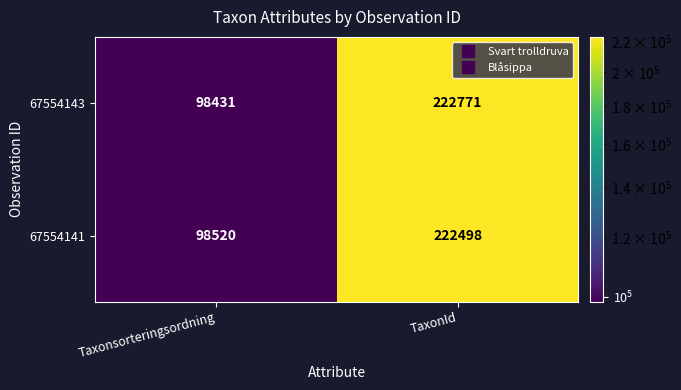

Which series changed the most between Taxonsorteringsordning and TaxonId?

67554143